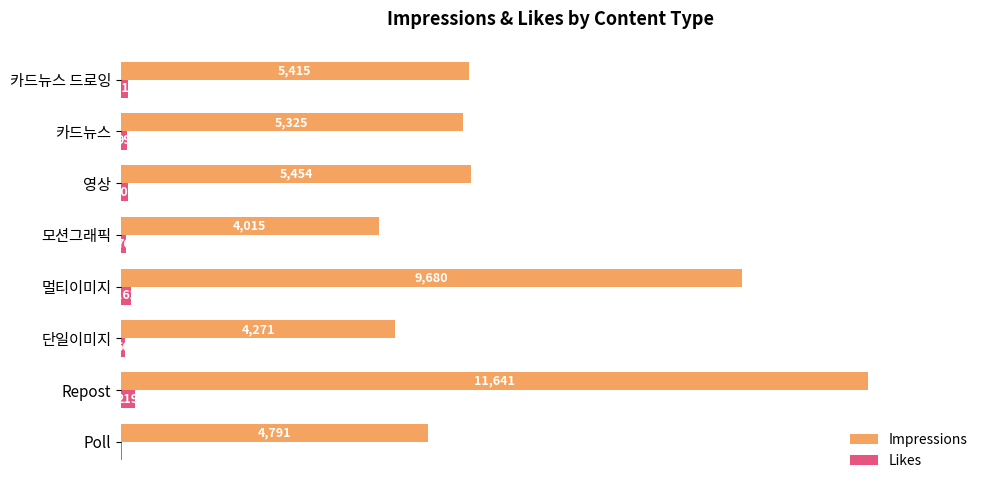

Which series changed the most between 모션그래픽 and 카드뉴스 드로잉?

Impressions